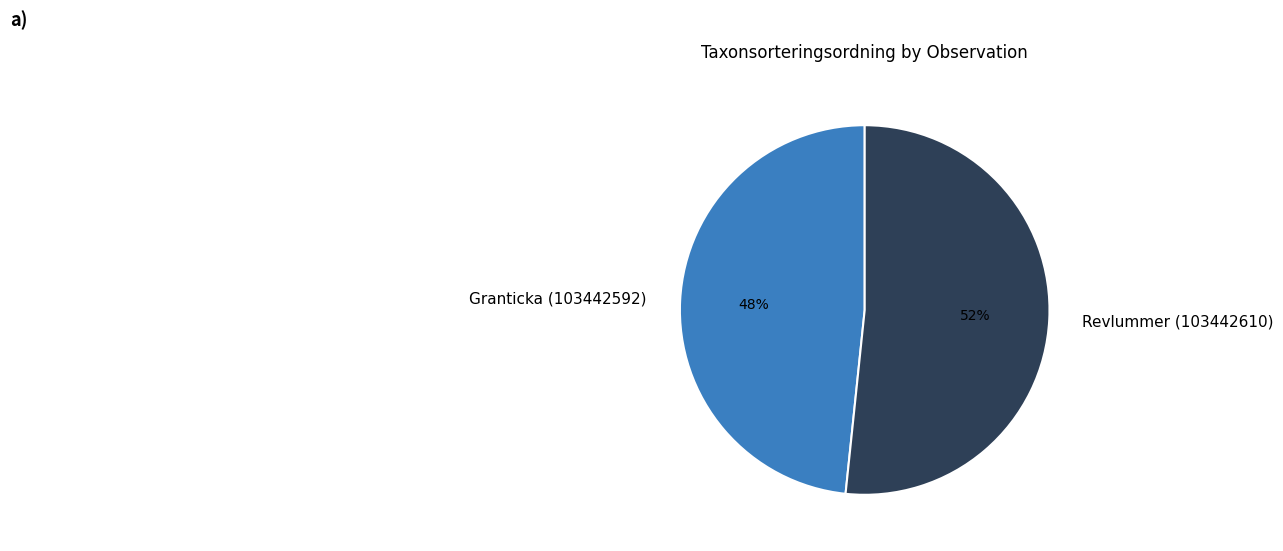

Do Granticka (103442592) and Revlummer (103442610) together represent more than half of the pie?

Yes